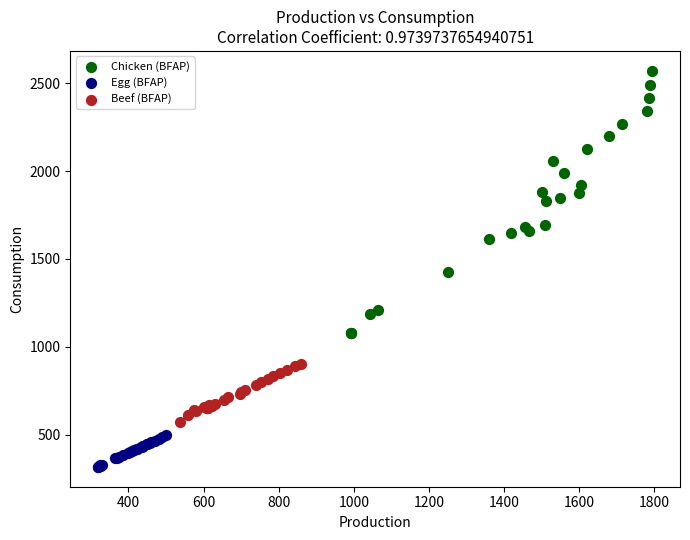

Which series contains the highest Y value?

Chicken (BFAP)